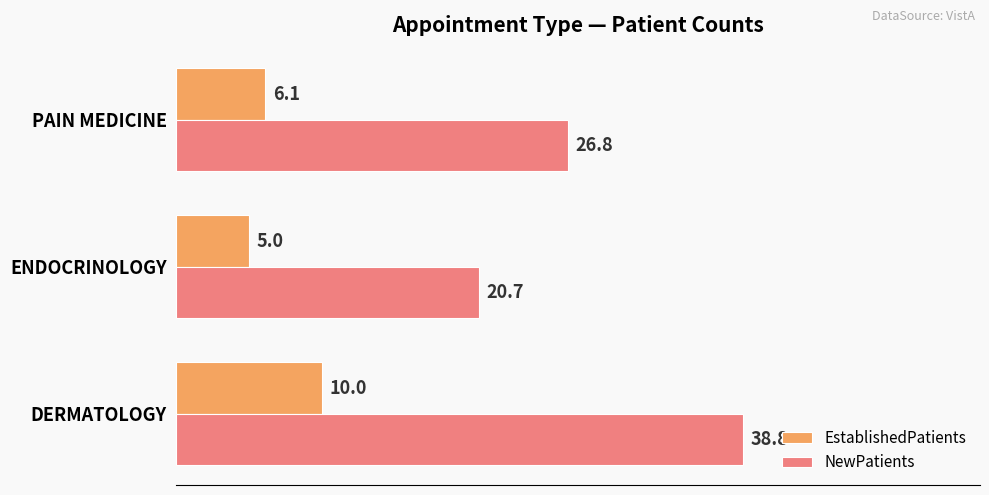

Is the value of EstablishedPatients at PAIN MEDICINE greater than the value of NewPatients at DERMATOLOGY?

No